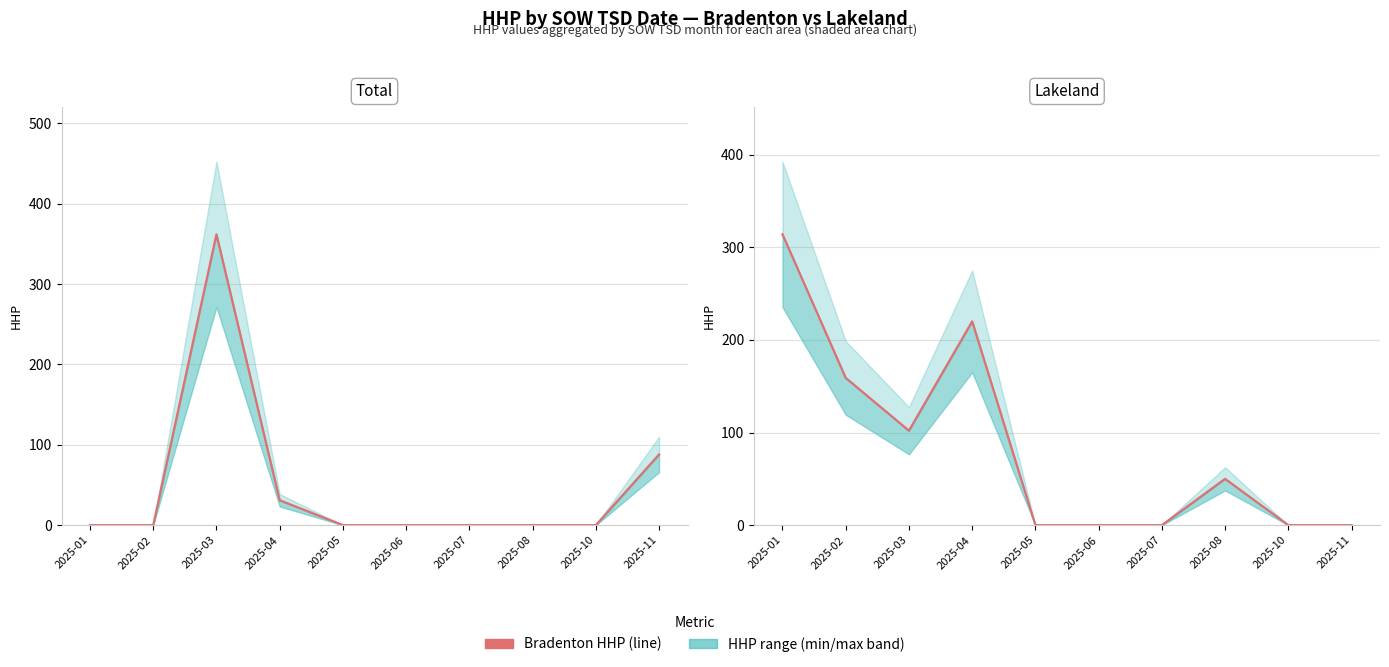

Reading right to left, transcribe all the data shown in this chart.

Bradenton HHP: 2025-11=88	2025-10=0	2025-08=0	2025-07=0	2025-06=0	2025-05=0	2025-04=31	2025-03=362	2025-02=0	2025-01=0
Lakeland HHP: 2025-11=0	2025-10=0	2025-08=50	2025-07=0	2025-06=0	2025-05=0	2025-04=220	2025-03=102	2025-02=159	2025-01=314